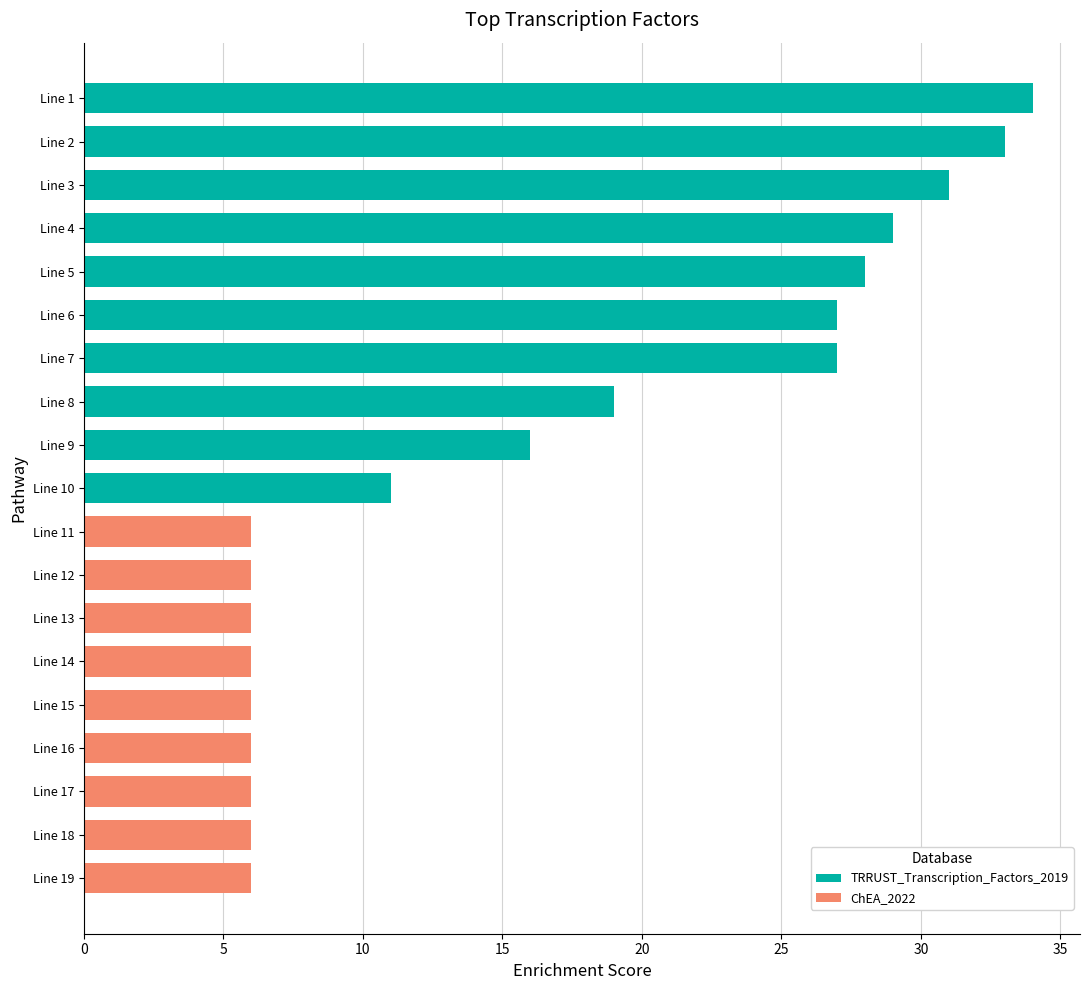

At how many categories does at least one series exceed 26?

7